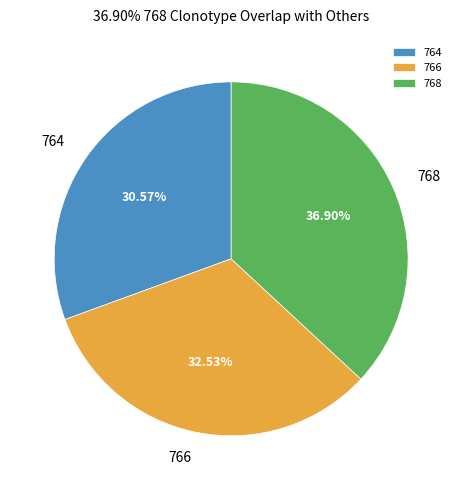

Does 768 account for over 50% of the chart?

No